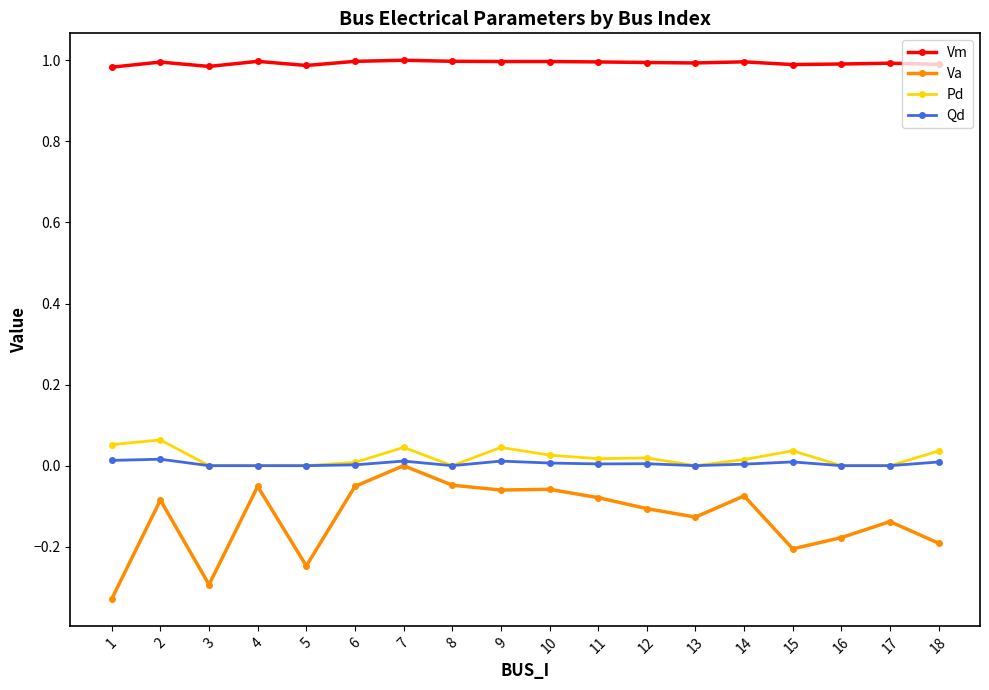

Rank the series by their maximum value, from highest to lowest.

Vm, Pd, Qd, Va